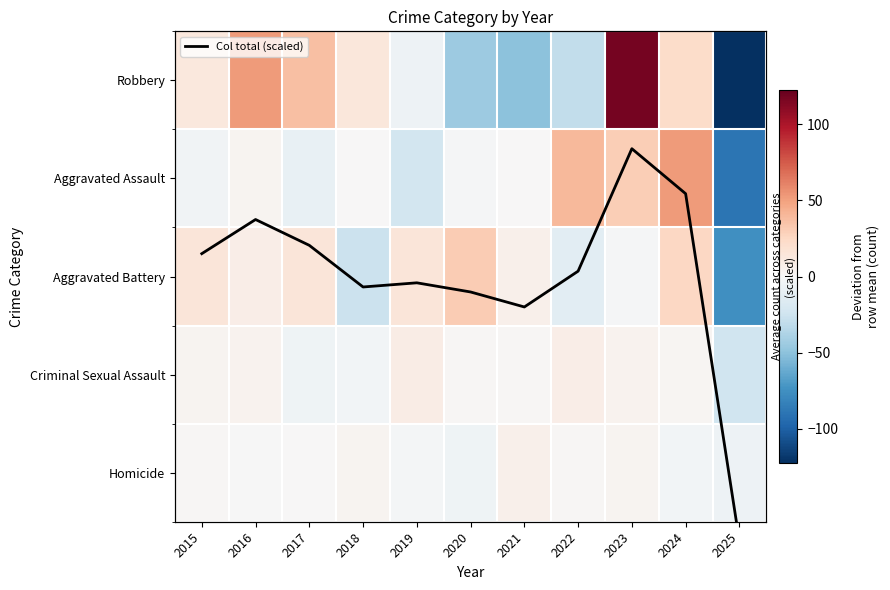

What is the total value across all series at 2019?

-5.6